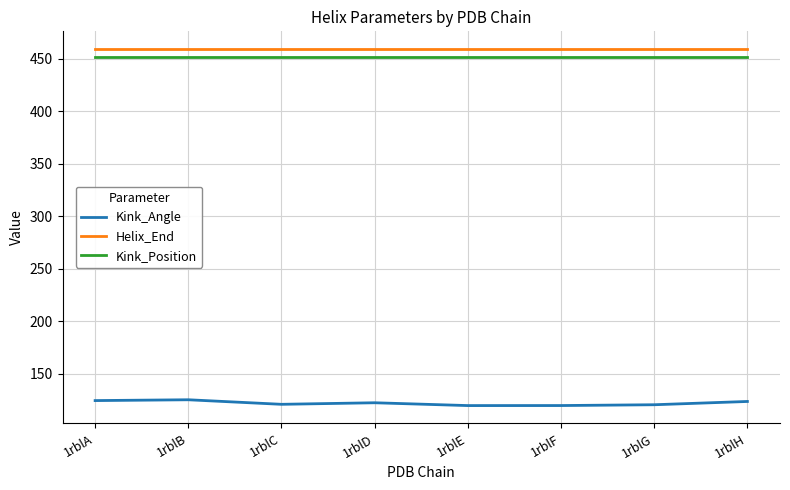

What is the minimum value shown in the chart?

119.6